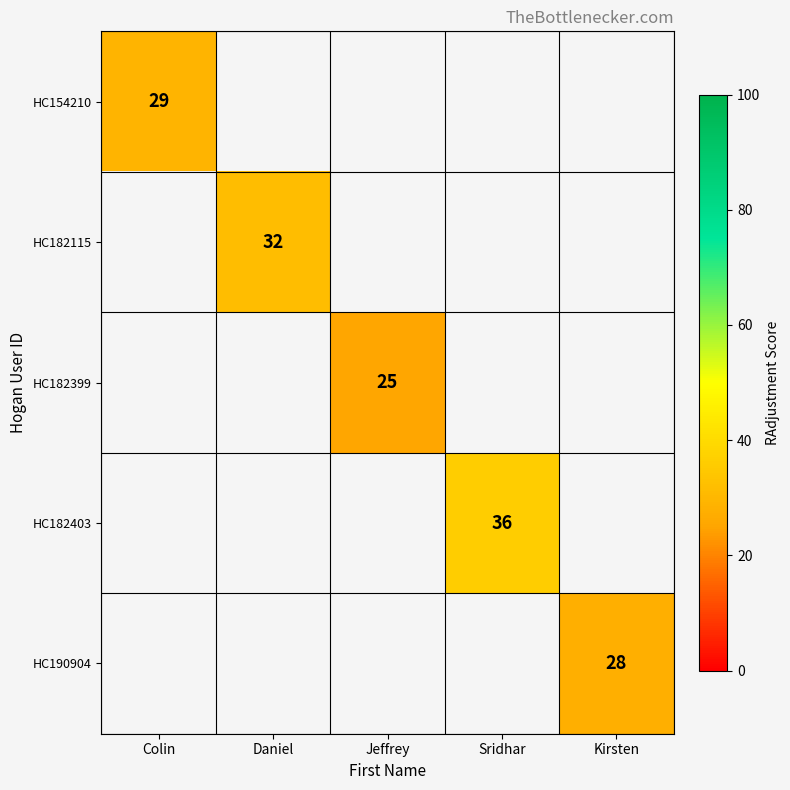

Is it true that HC190904 equals 14 at Kirsten?

False